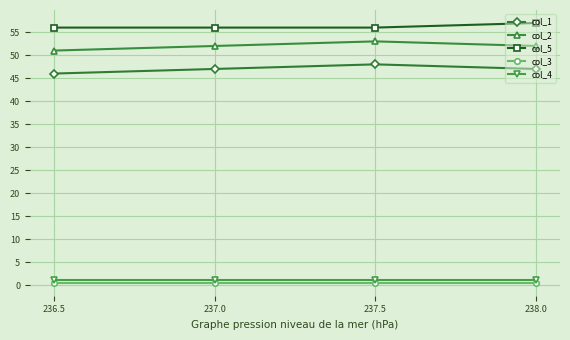

How many series are shown in this chart?

5